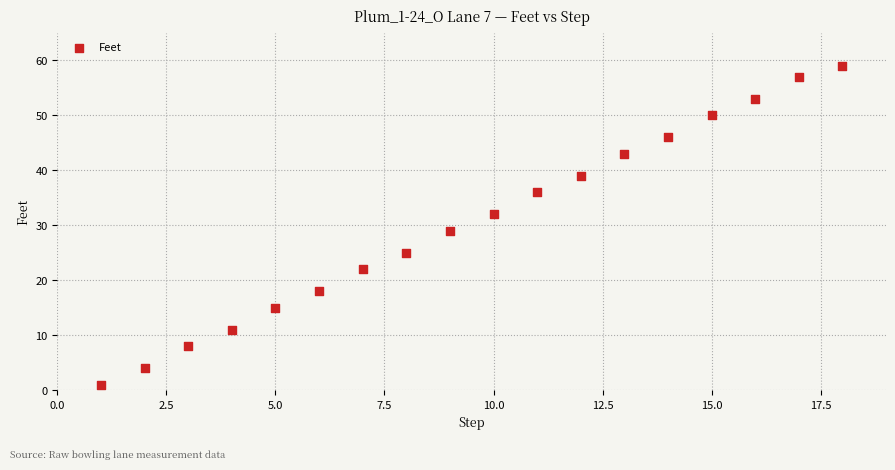

What Y value in the scatter plot is closest to 30?

29